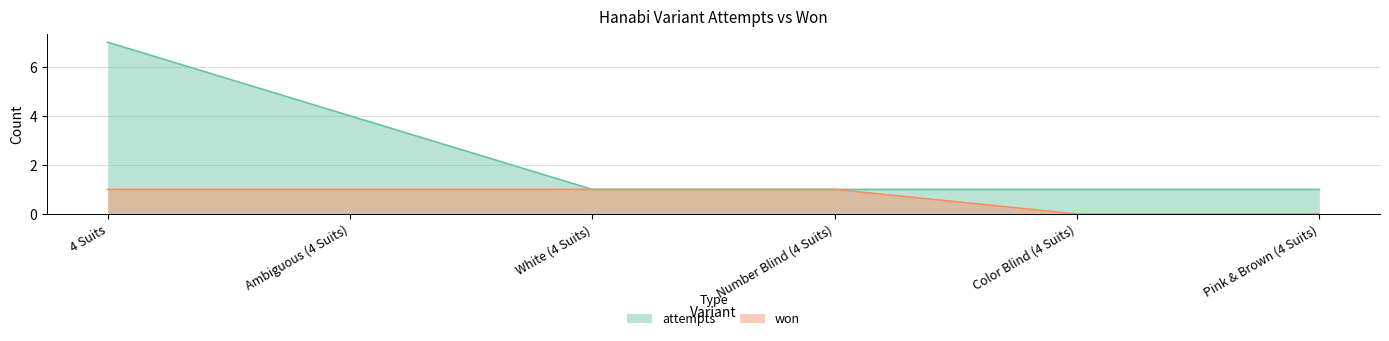

At which category is the sum across all series the highest?

4 Suits